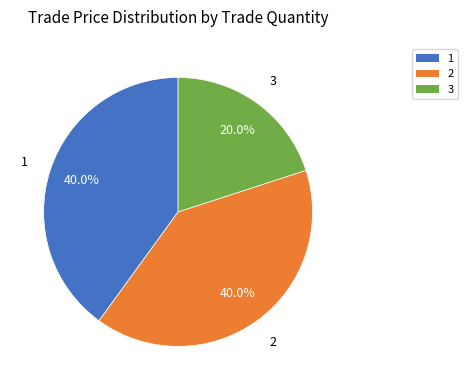

True or false: 2 accounts for 40% of the total.

True